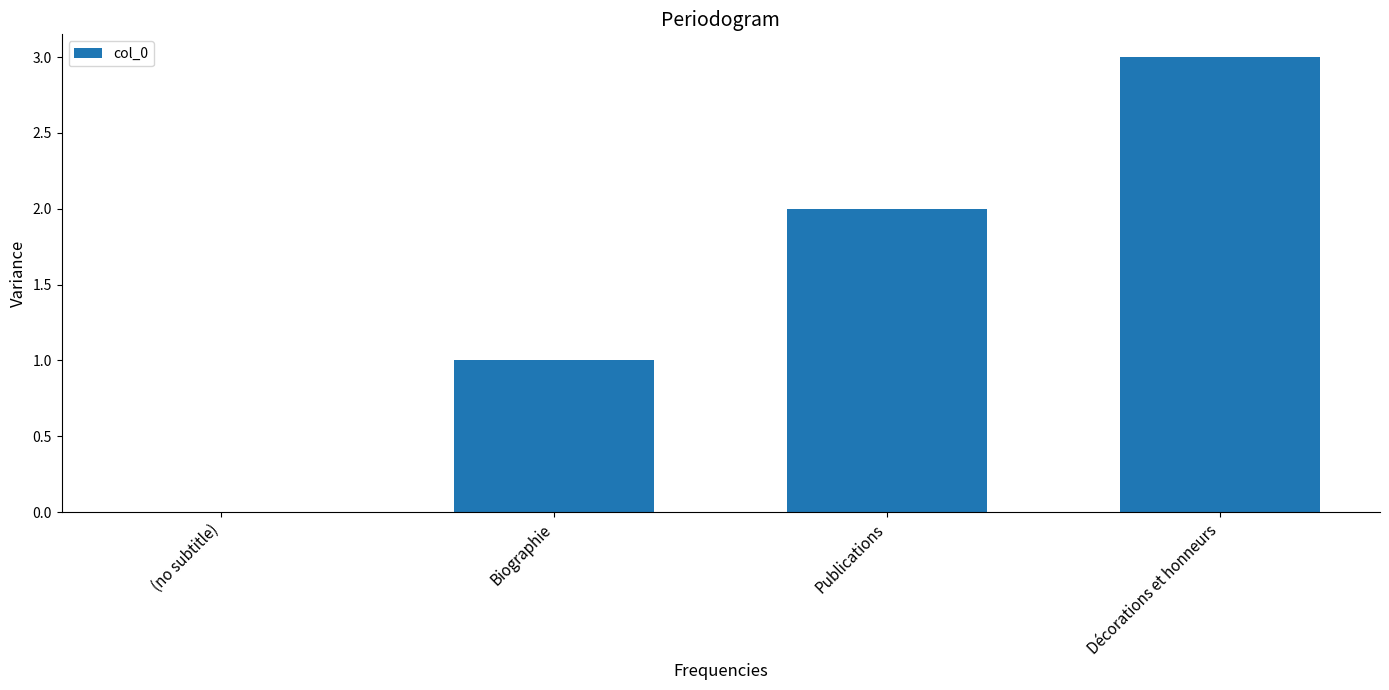

True or false: the data shows 2 at Publications.

True